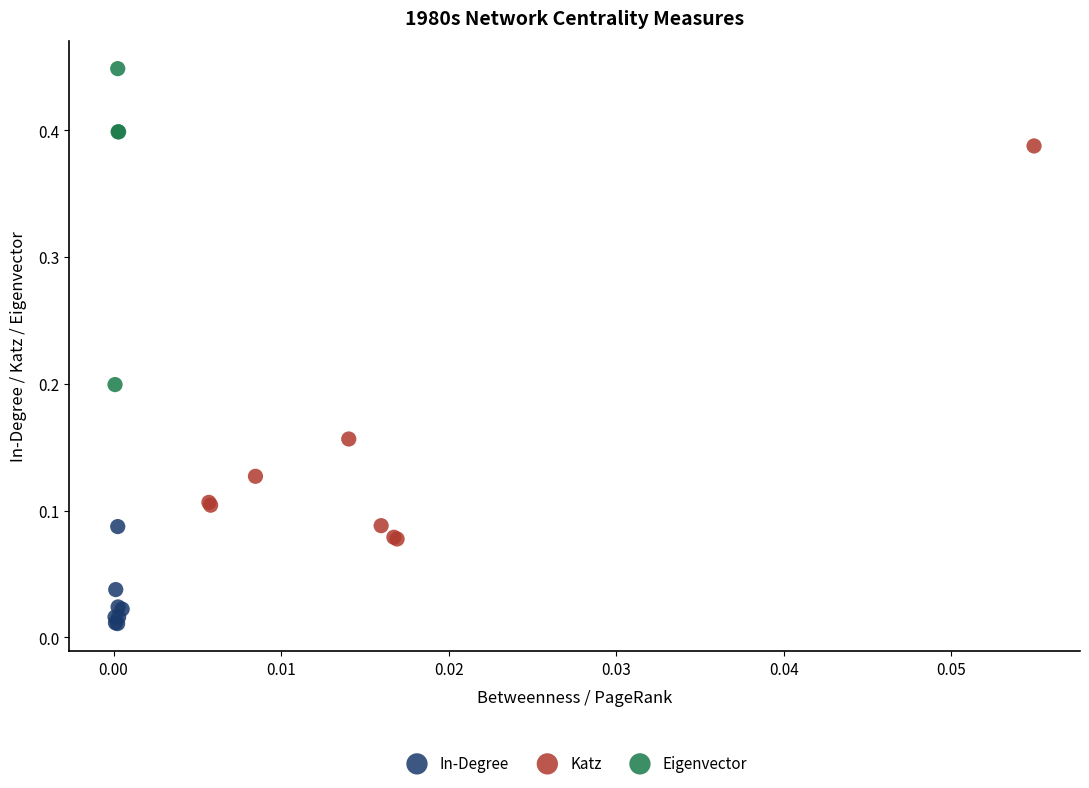

Which series has the largest Y range (max minus min)?

Katz